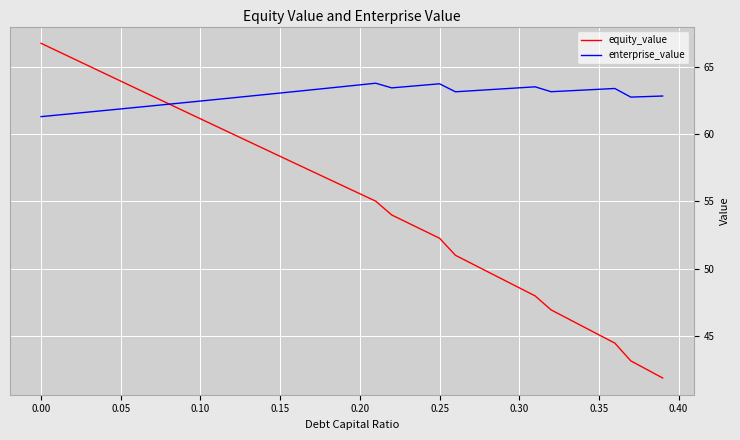

Which series has the largest range (max minus min)?

equity_value